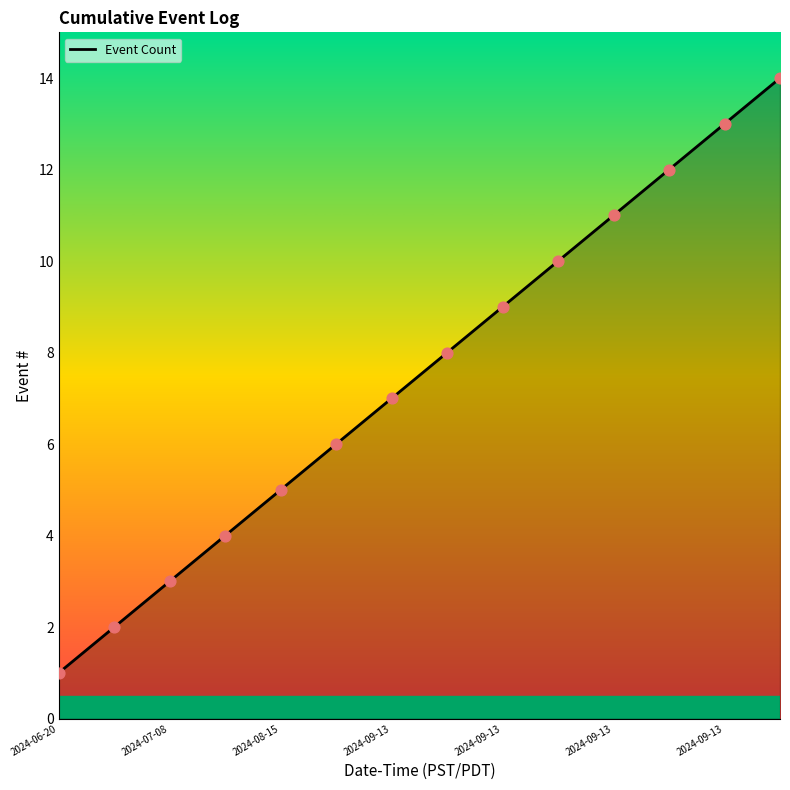

What is the greatest value displayed?

14